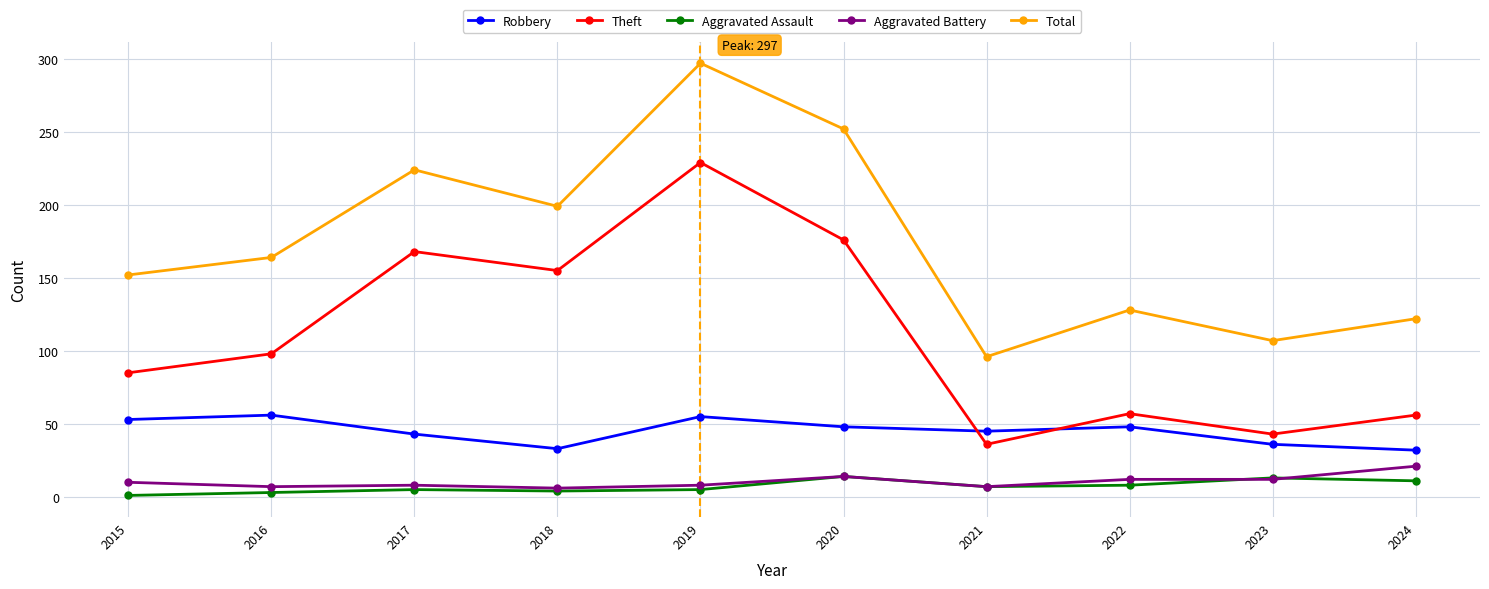

The value of Theft at 2020 is 258. True or false?

False